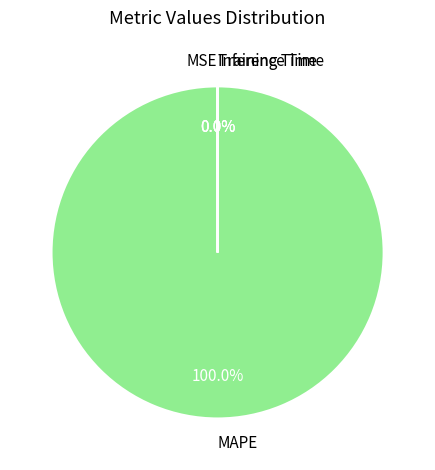

Which slice is the largest?

MAPE